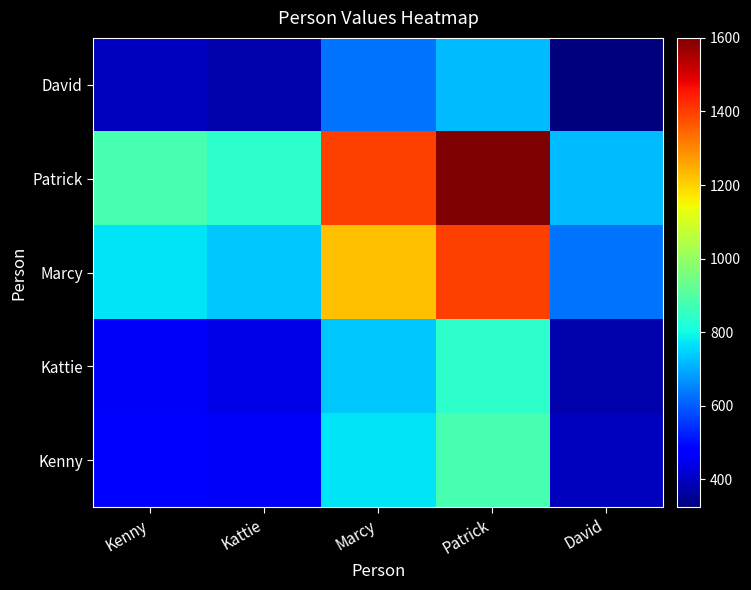

Reading left to right, list all the values displayed in this chart.

Kenny: Kenny=484	Kattie=462	Marcy=770	Patrick=880	David=396
Kattie: Kenny=462	Kattie=441	Marcy=735	Patrick=840	David=378
Marcy: Kenny=770	Kattie=735	Marcy=1225	Patrick=1400	David=630
Patrick: Kenny=880	Kattie=840	Marcy=1400	Patrick=1600	David=720
David: Kenny=396	Kattie=378	Marcy=630	Patrick=720	David=324